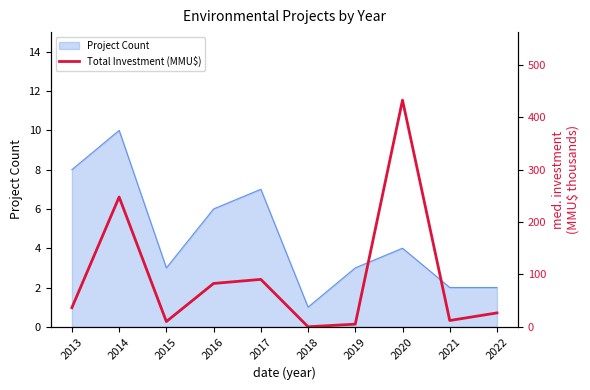

Which category has the highest value in the Project Count series?

2014